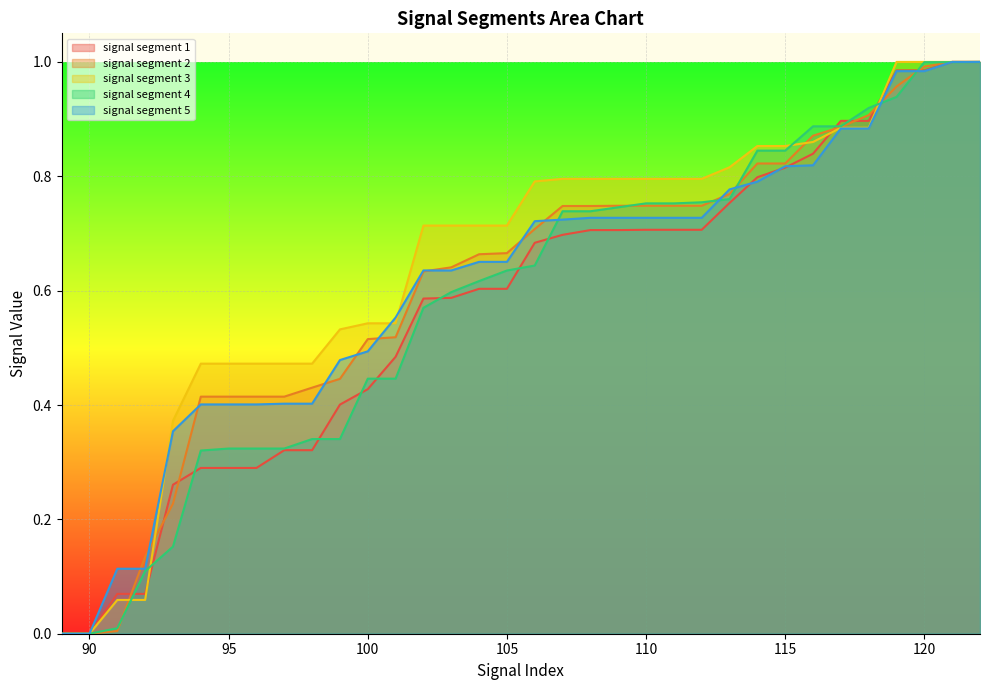

Which series has the largest range (max minus min)?

signal segment 1